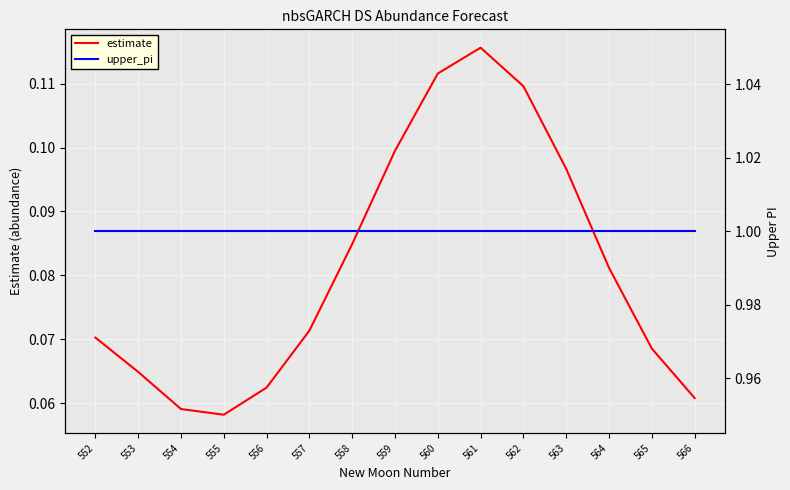

True or false: estimate and upper_pi intersect in this chart.

False